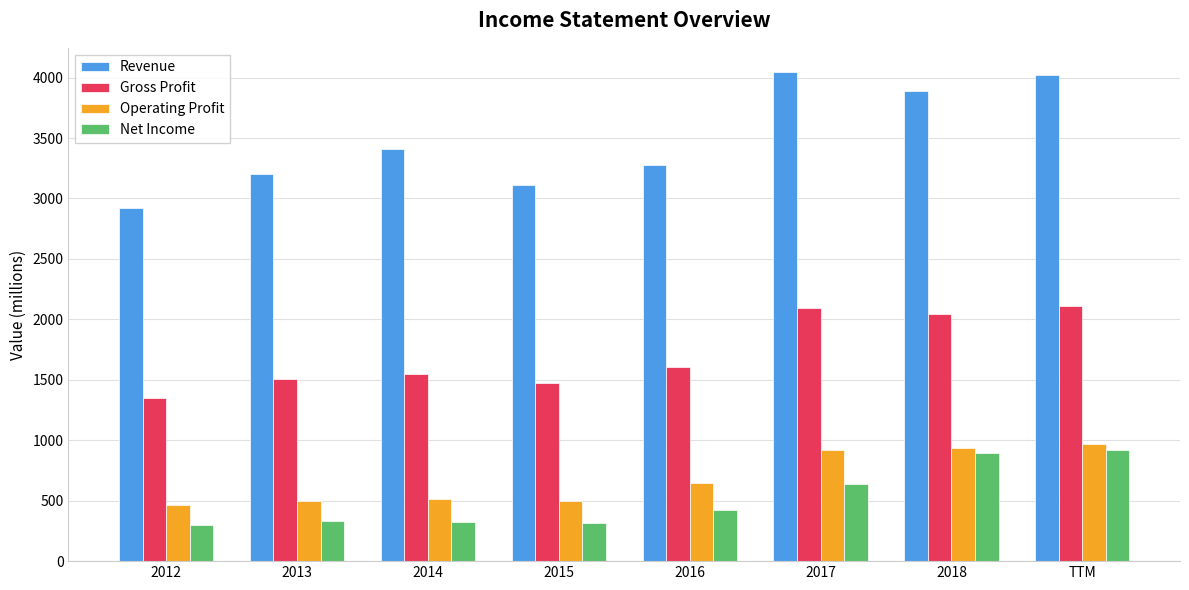

What position from the left is 2018?

7